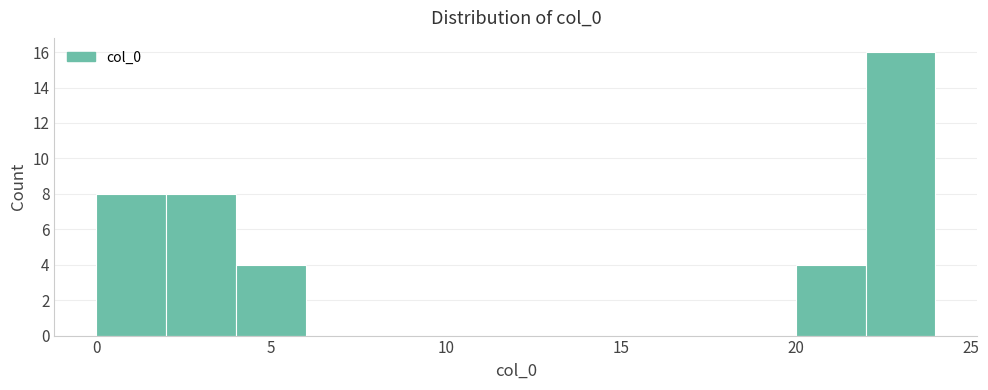

Over which range of the x-axis is the bar tallest?

22 to 24